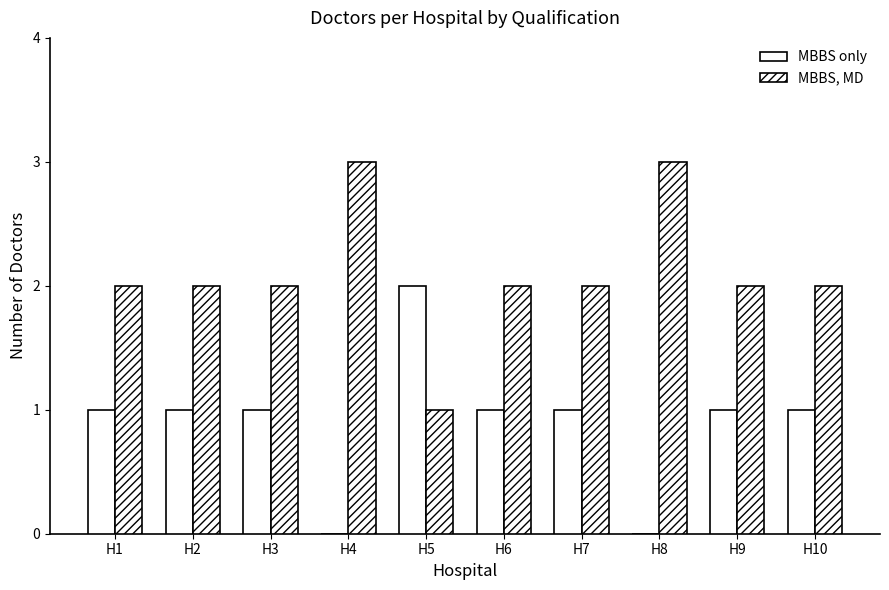

Are the bars horizontal?

No